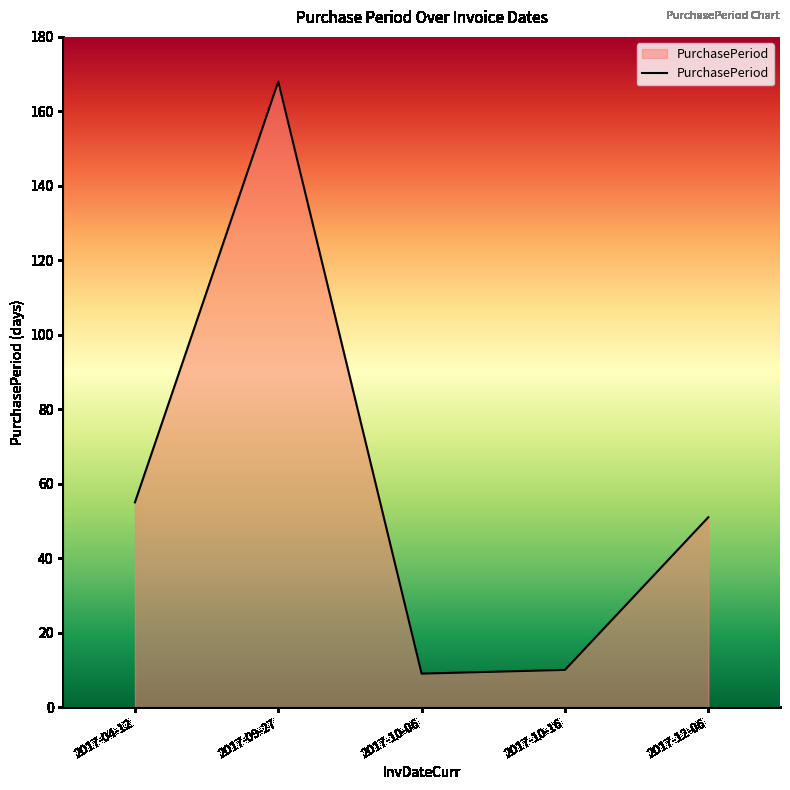

What is the change in value from 2017-04-12 to 2017-10-16?

-45